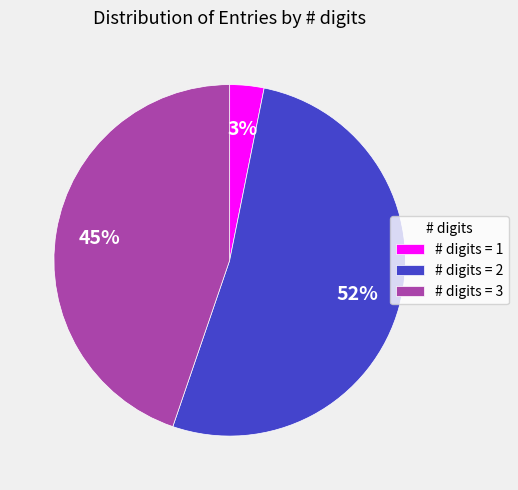

Which slice is the smallest?

# digits = 1